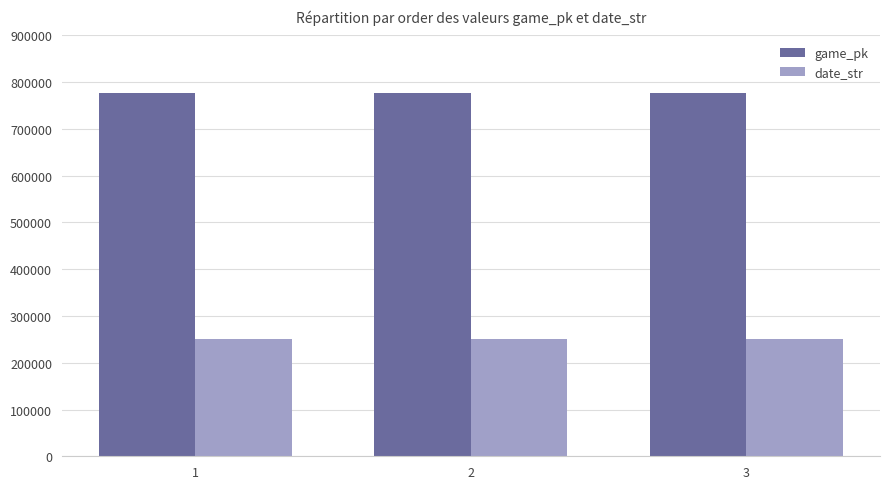

What is the value of the game_pk bar at the 2nd from the left?

776459